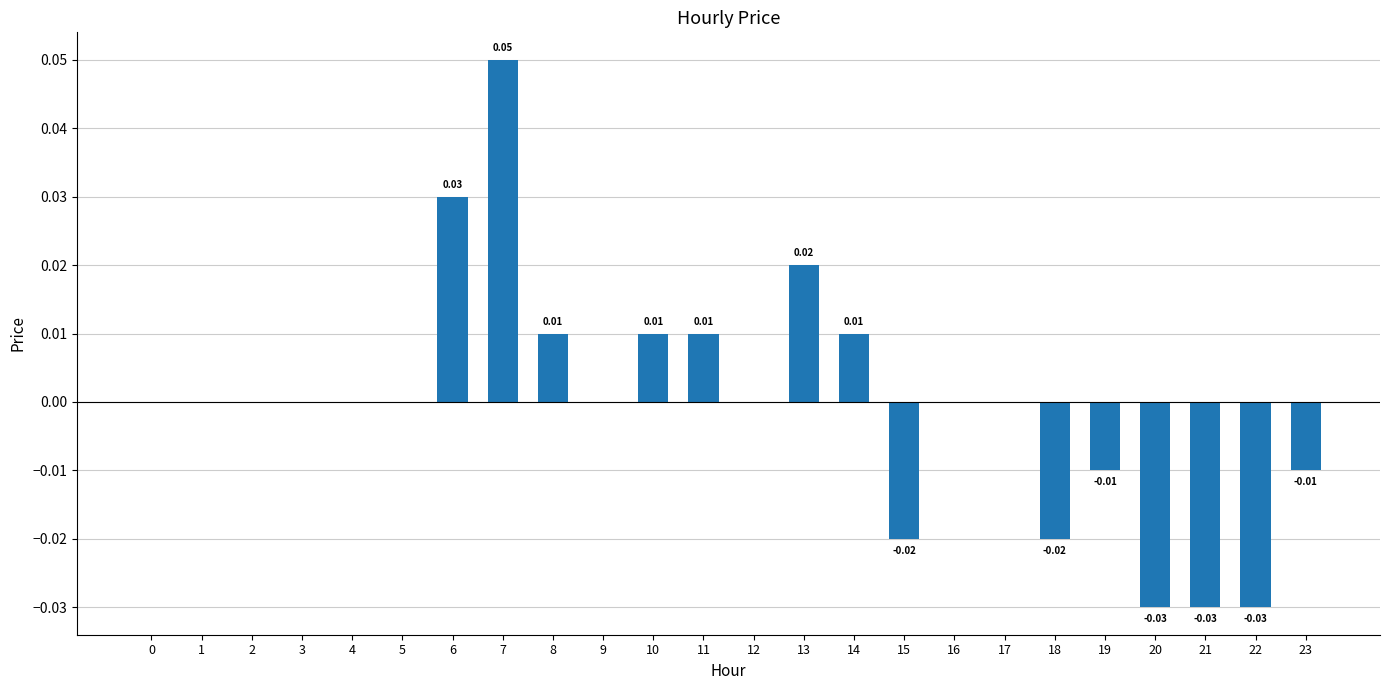

Between 0 and 7, which is larger?

7